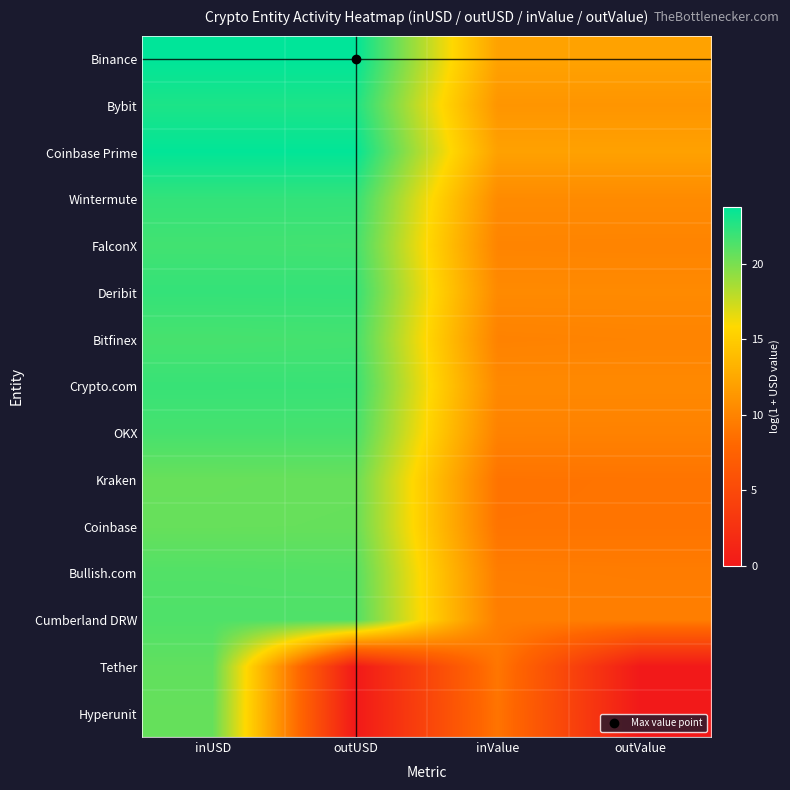

What is the greatest value displayed?

23.8